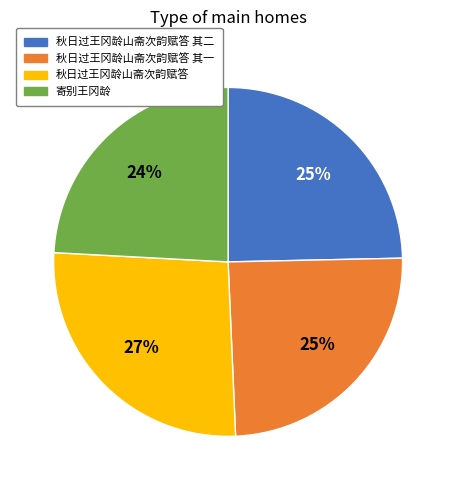

Is there a majority slice in this chart?

No